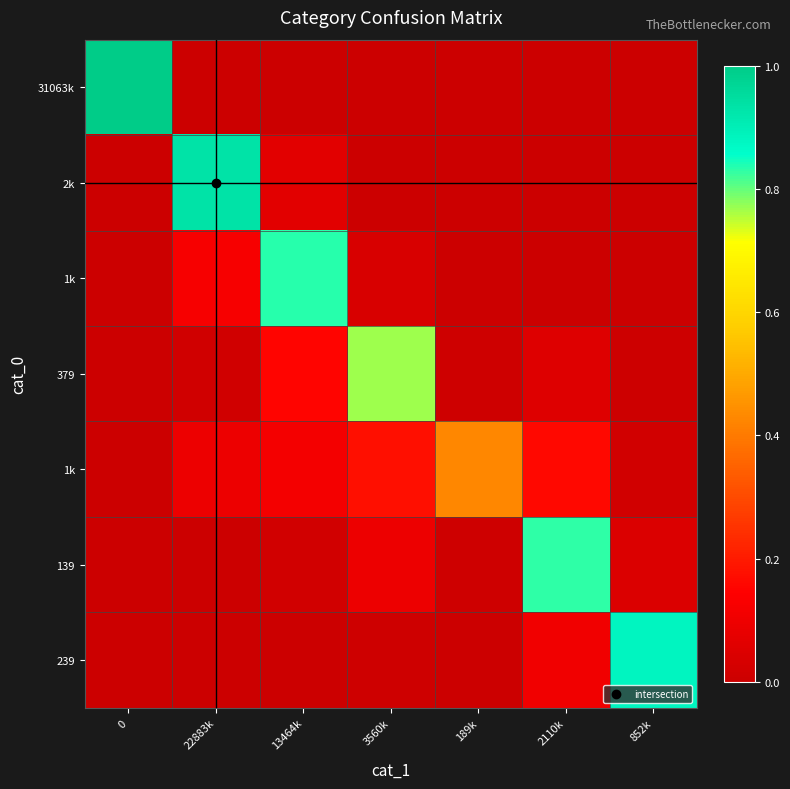

At how many categories does at least one series exceed 0?

7